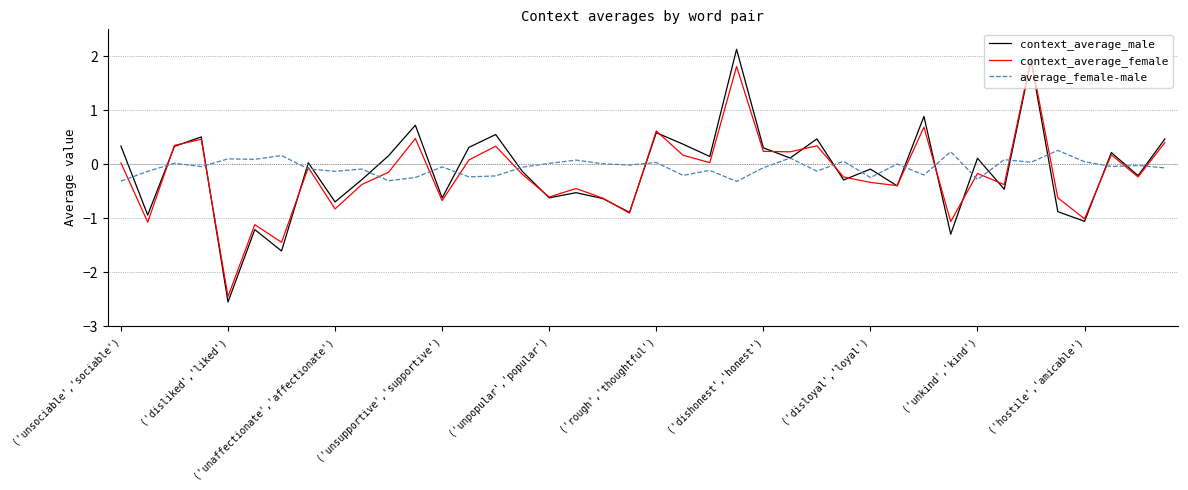

Which series has the largest range (max minus min)?

context_average_male